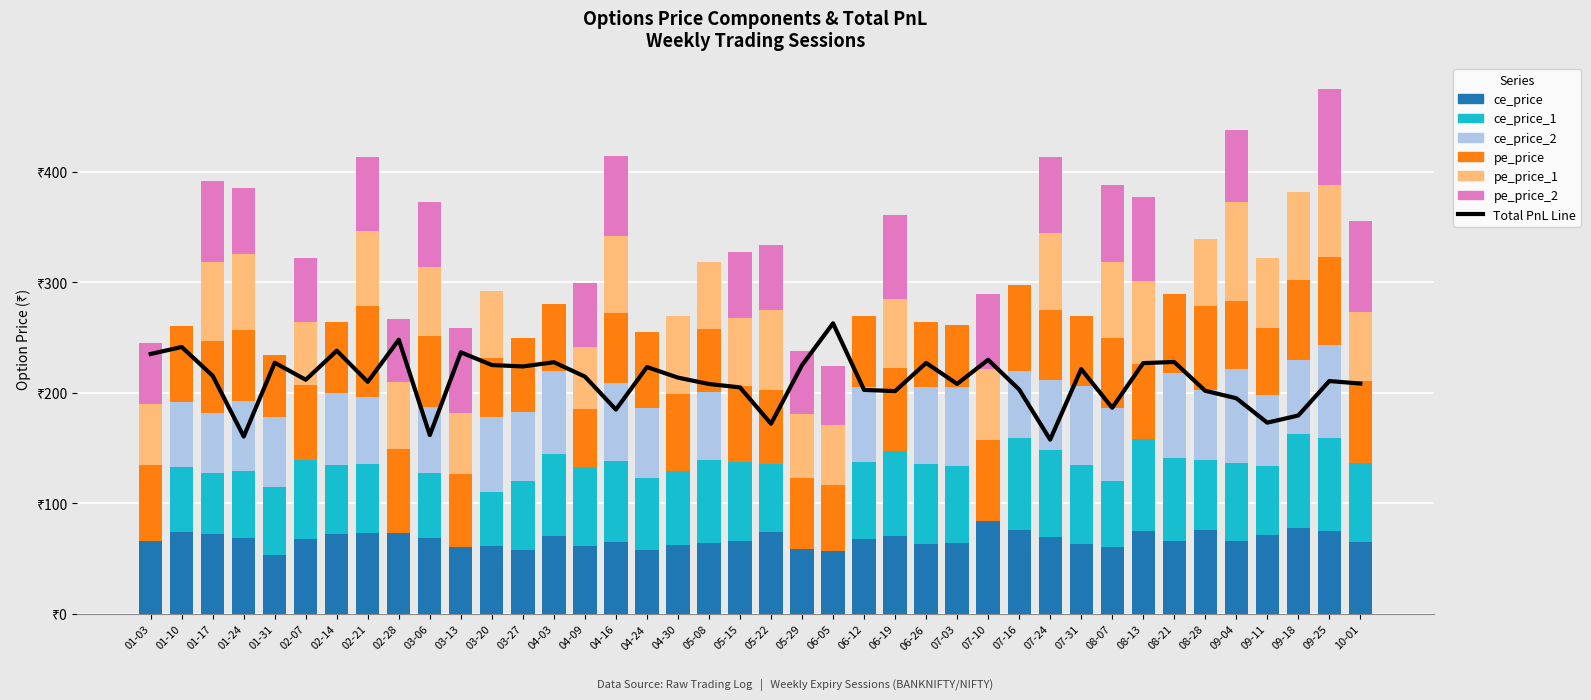

Which series has the largest range (max minus min)?

pe_price_1